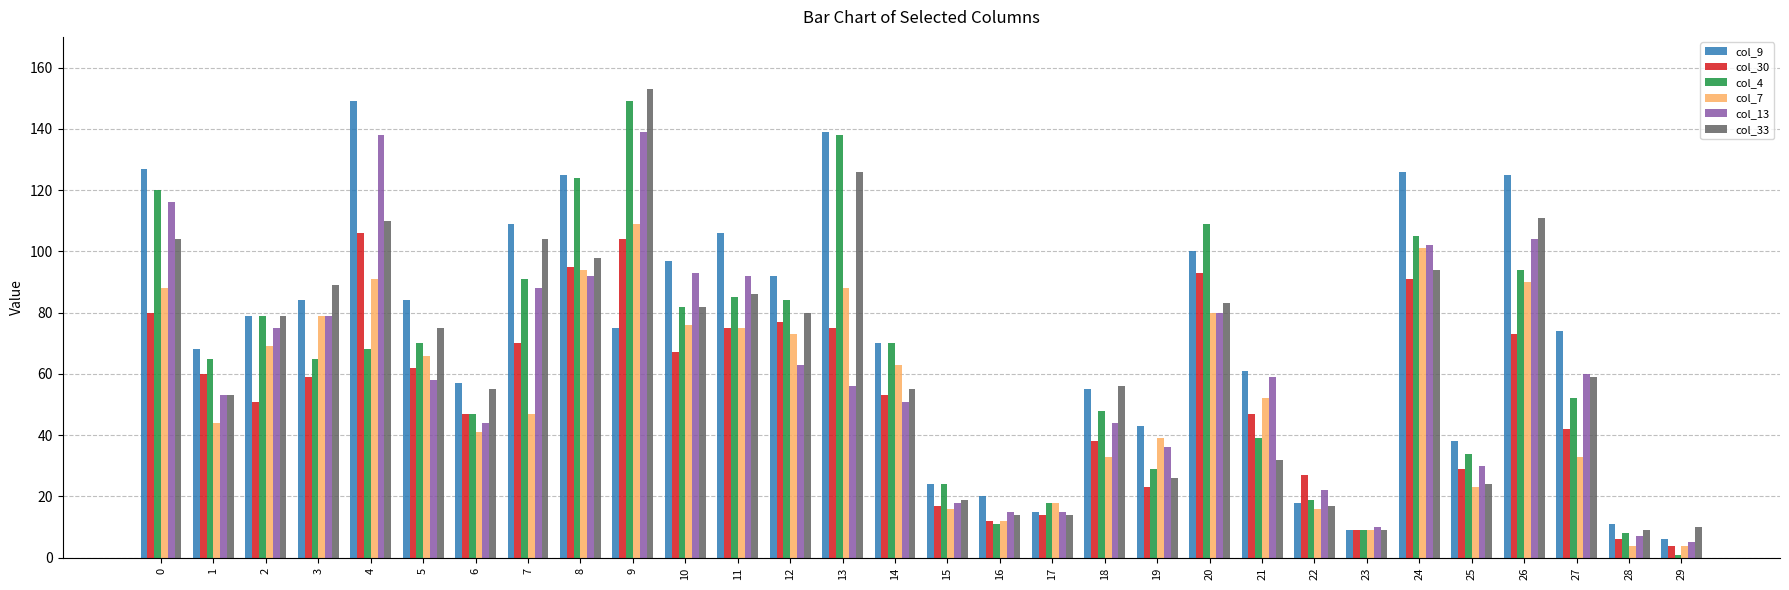

Are the bars horizontal?

No